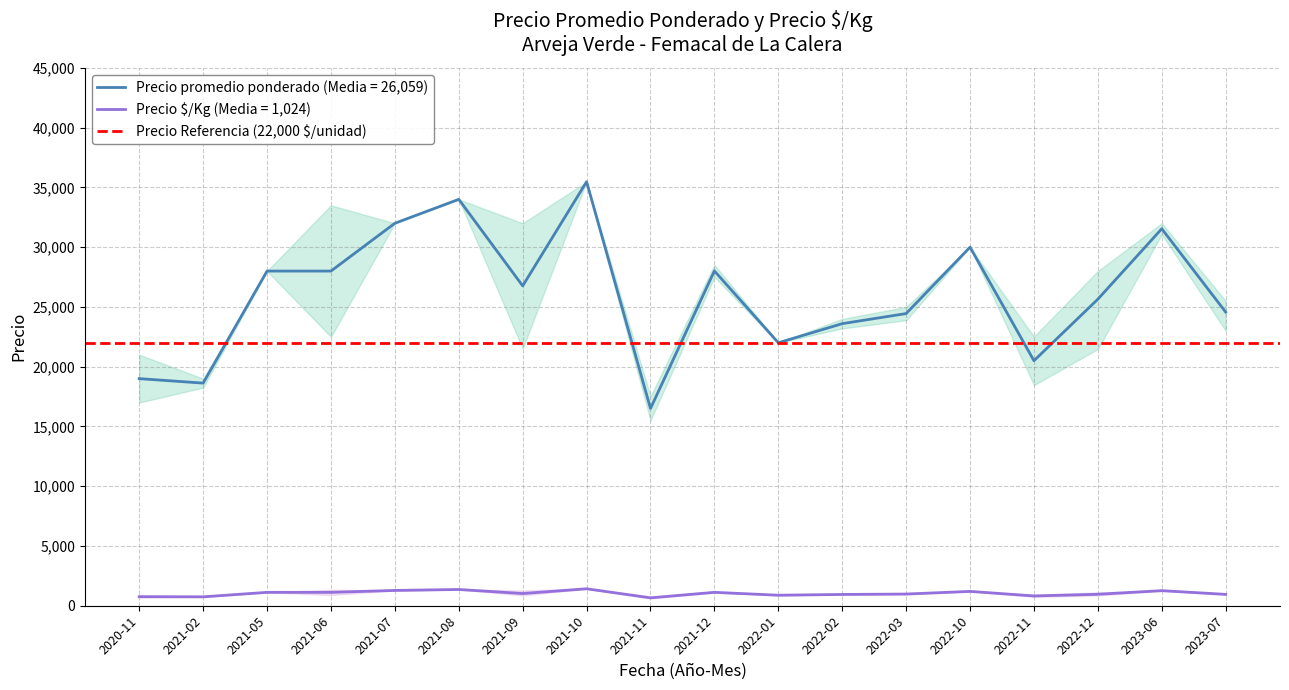

What is the spread (max minus min) of values at 2021-07?

30720